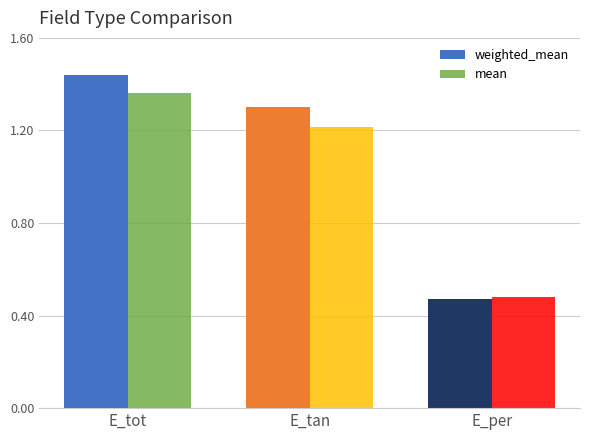

Does the chart contain any negative values?

No